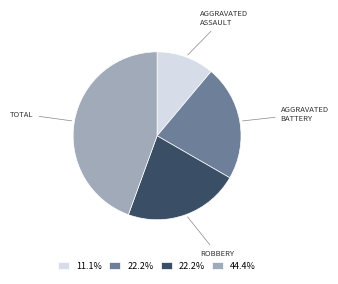

Is there any slice that represents more than half of the pie?

No